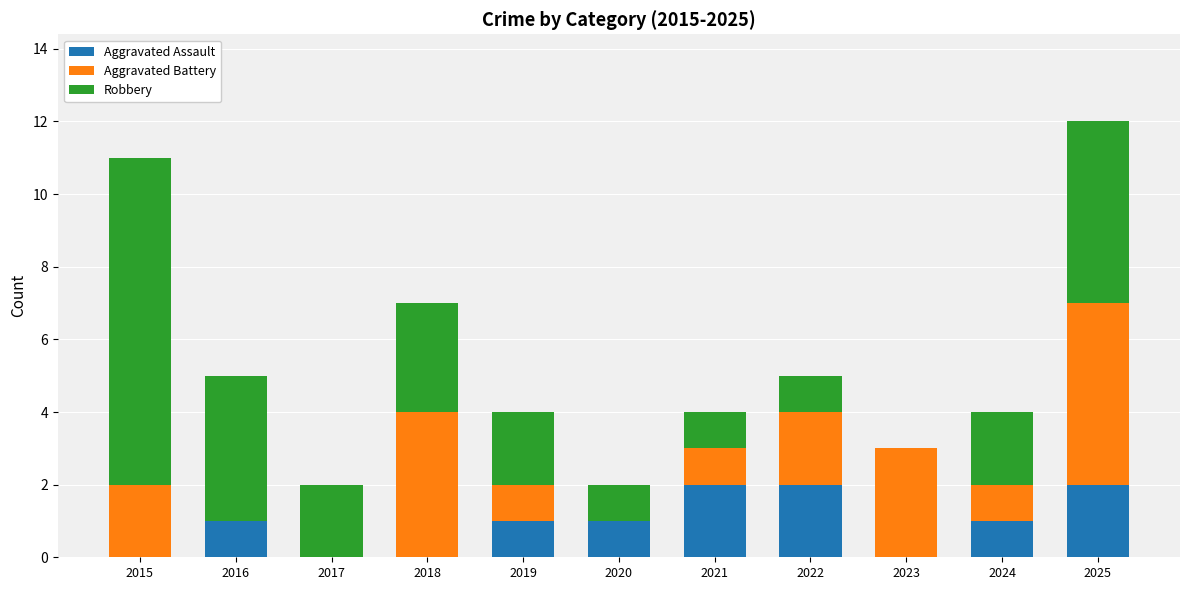

At which category is the sum across all series the highest?

2025